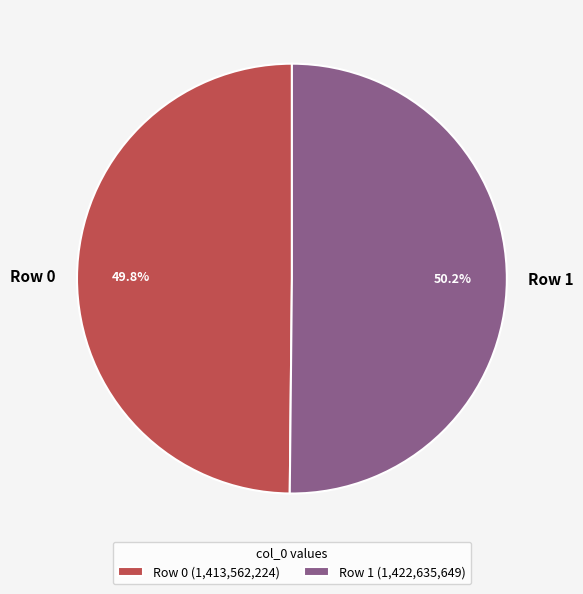

How many slices are in this pie chart?

2